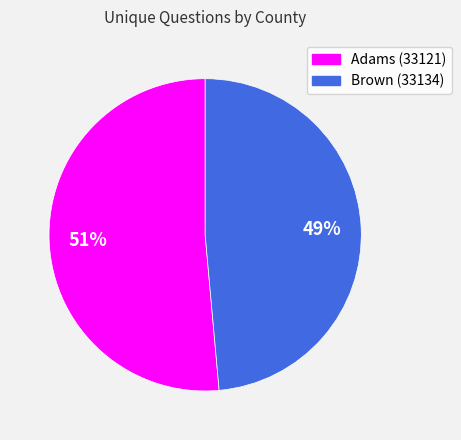

Is the sum of Adams (33121) and Brown (33134) greater than half?

Yes